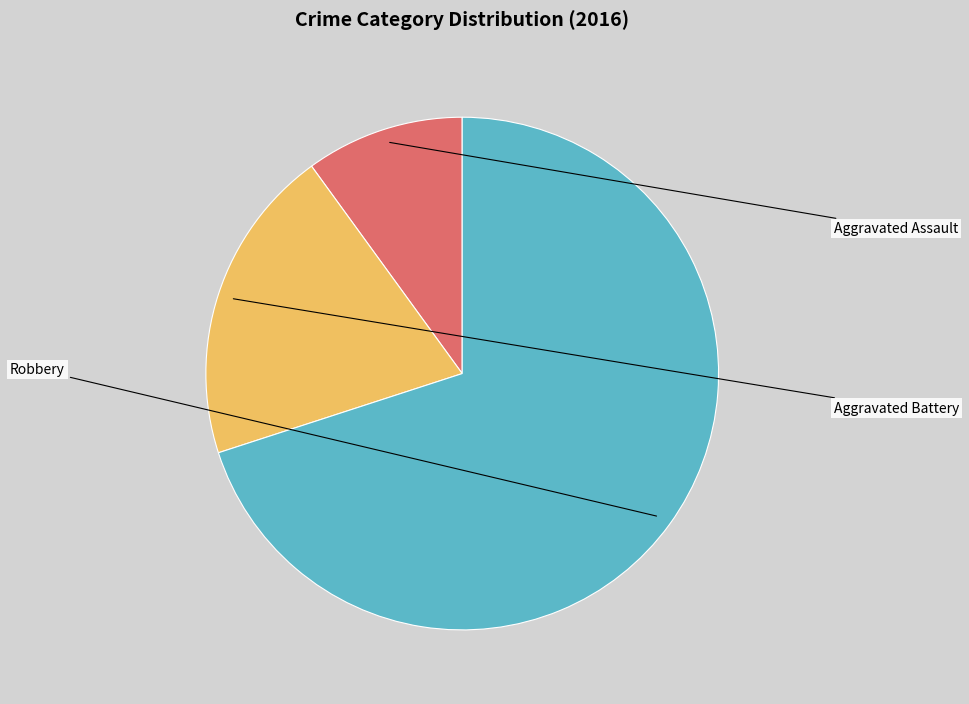

What percentage is the Aggravated Battery slice, to the nearest percent?

20%